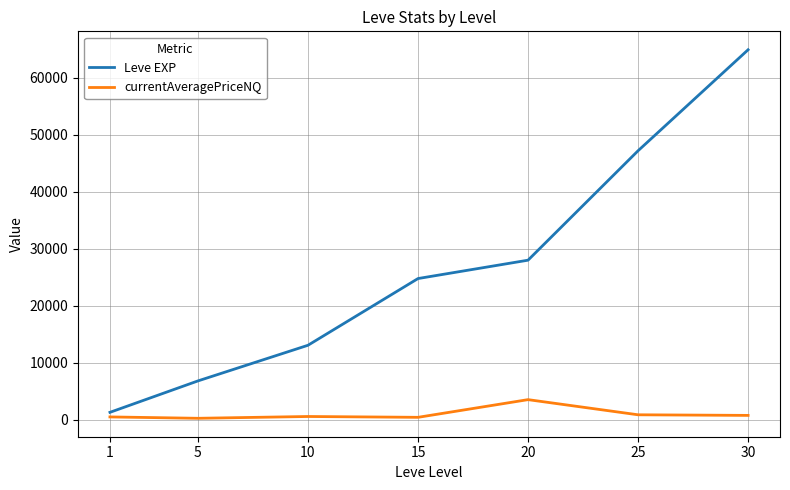

Read the Leve EXP value at 25.

47200.0